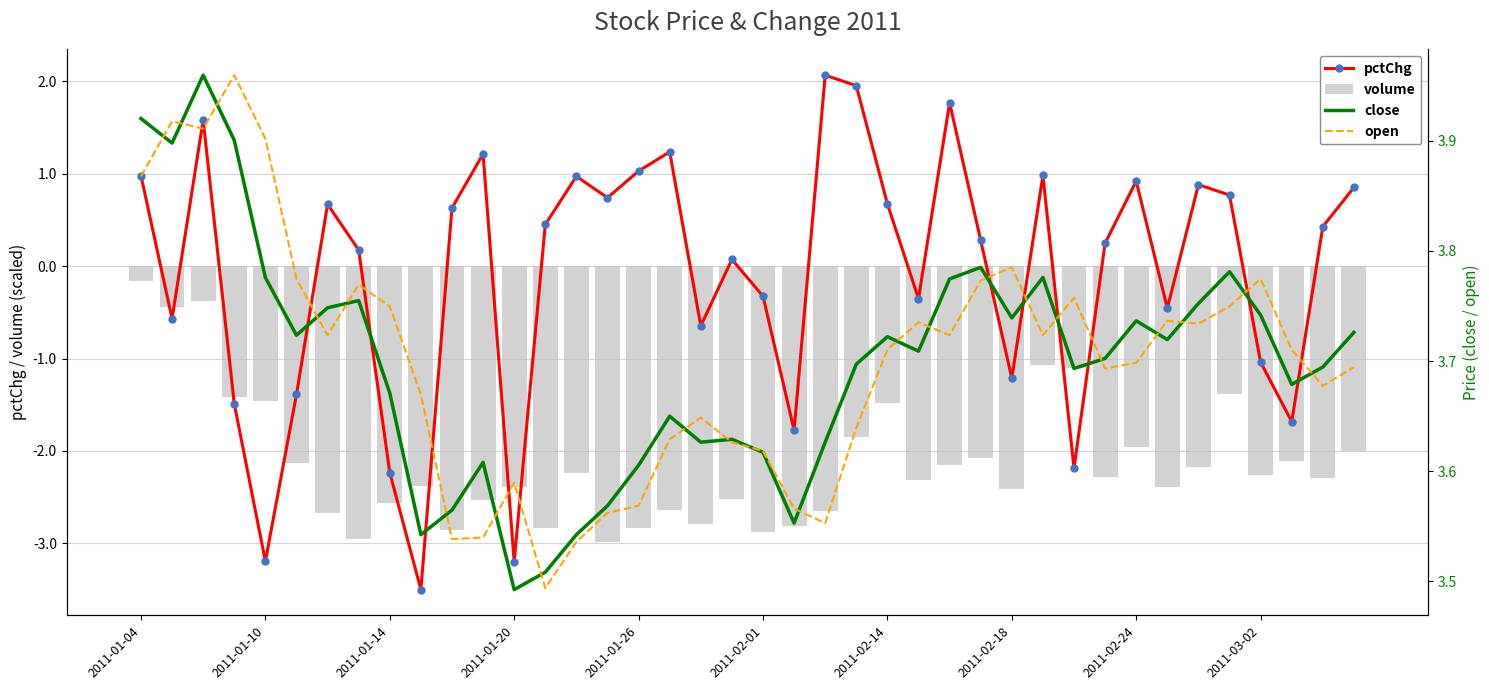

What is the difference between the maximum and minimum values in the volume series?

2.8